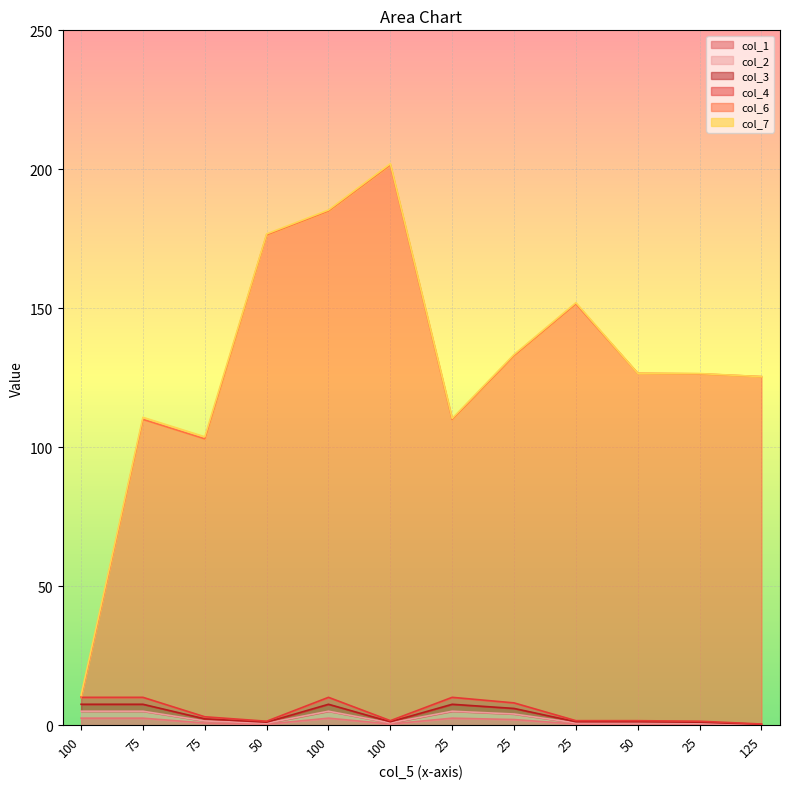

What is the lowest value of the col_3 series?

0.3